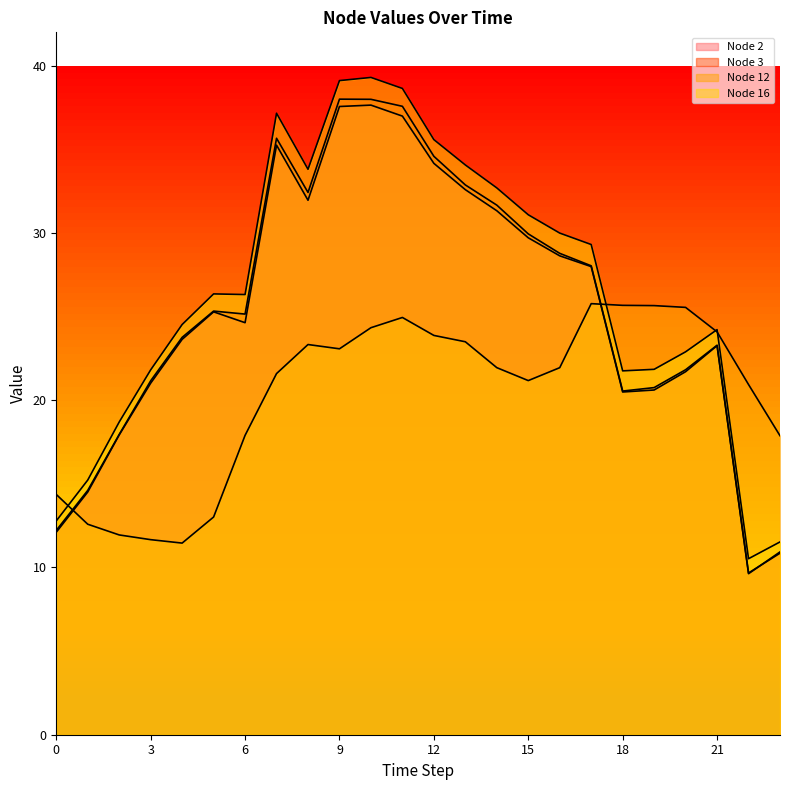

Rank the series by their maximum value, from lowest to highest.

Node 12, Node 2, Node 3, Node 16